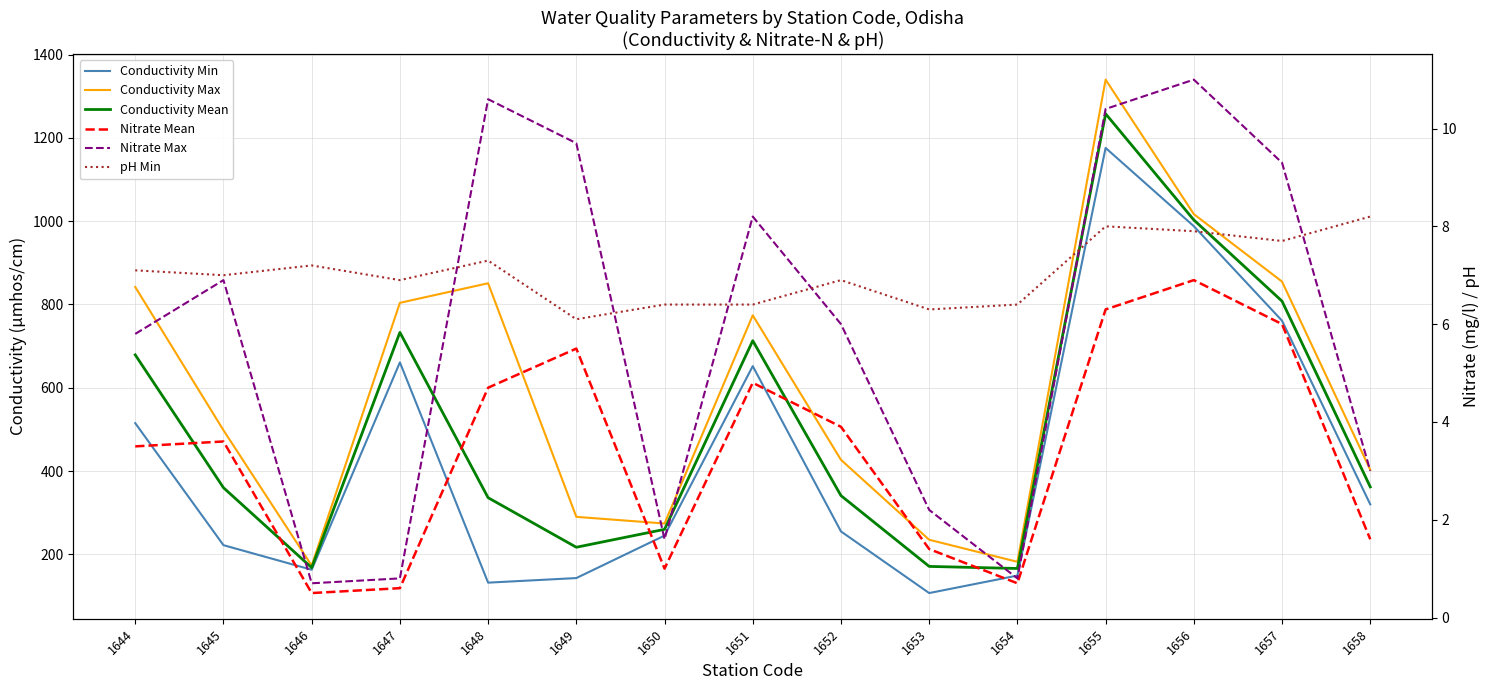

What is the value of the Nitrate Max point at the 1st from the left?

5.8